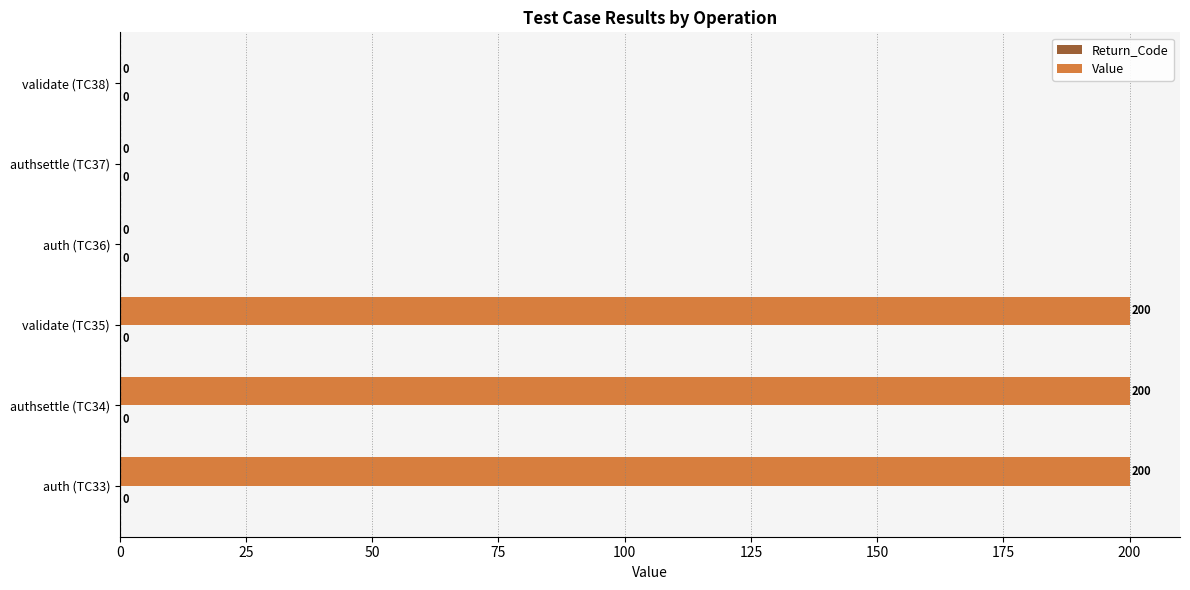

What is the approximate value at validate (TC35)?

200